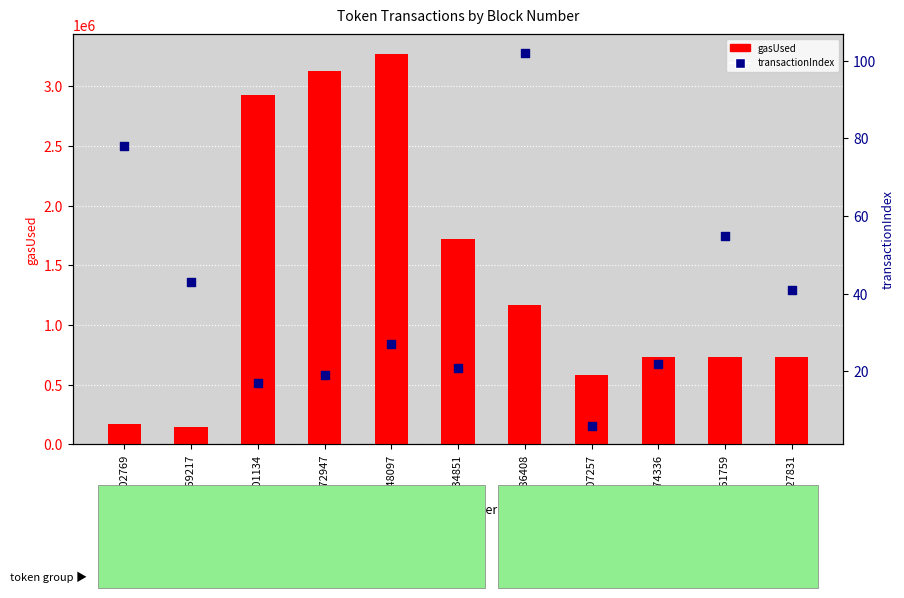

Which series has the largest Y range (max minus min)?

gasUsed